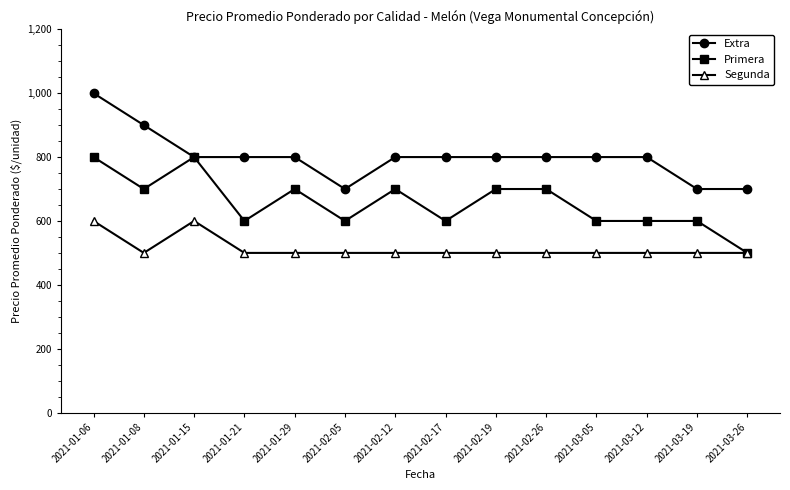

List the series in order of their overall mean, highest first.

Extra, Primera, Segunda